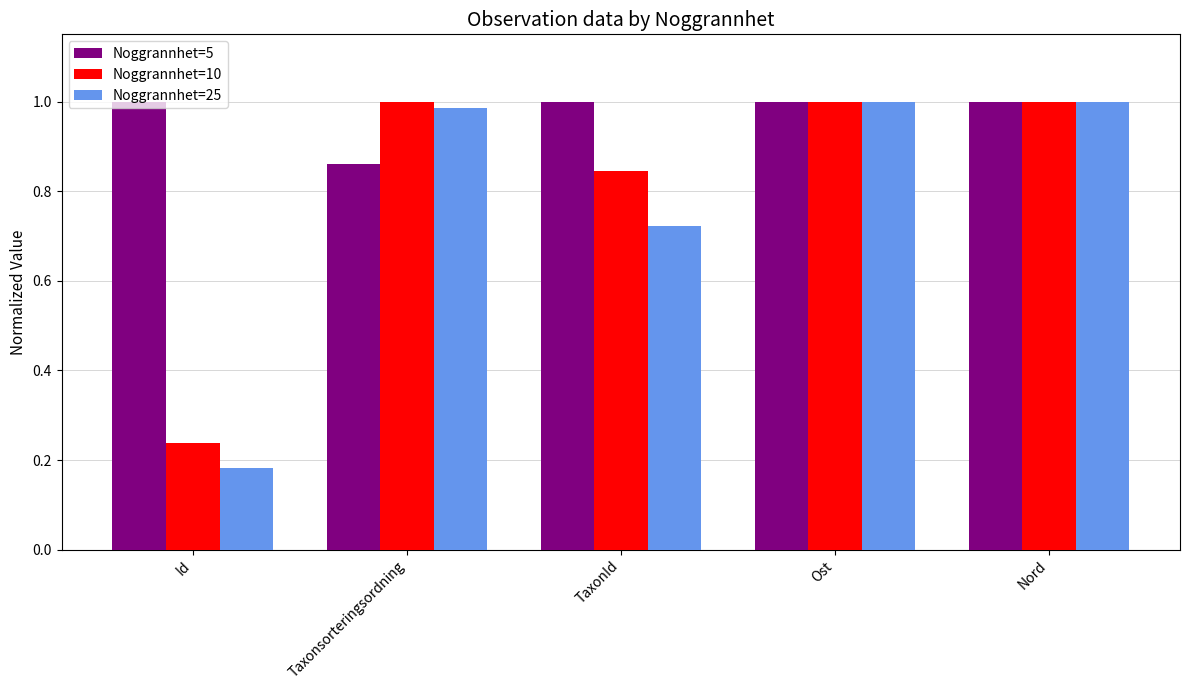

Which label corresponds to the smallest value in the chart?

Id